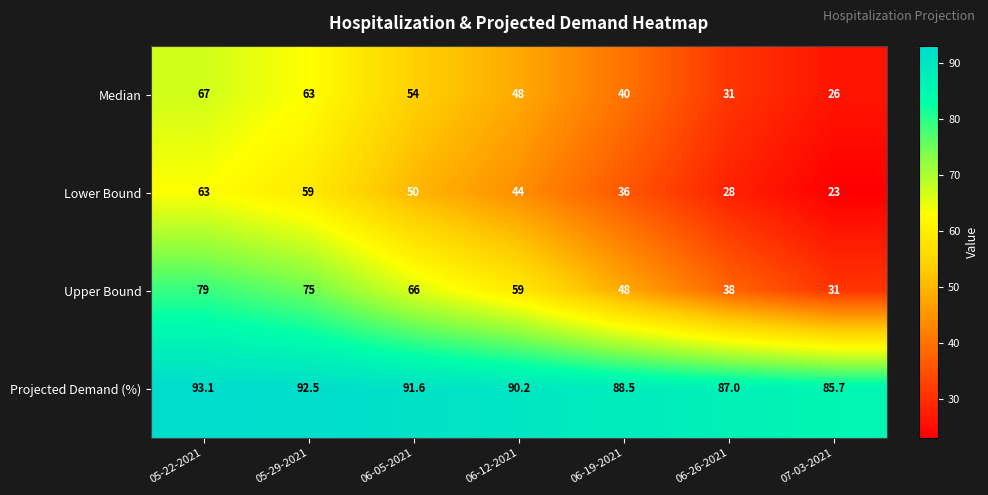

What is the difference between the highest and lowest values at 06-05-2021?

41.6